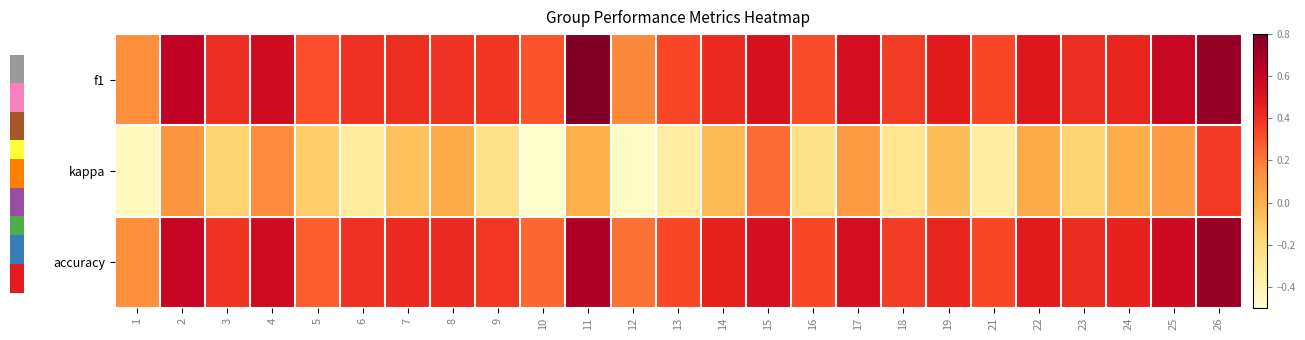

Read the accuracy value at 10.

0.2